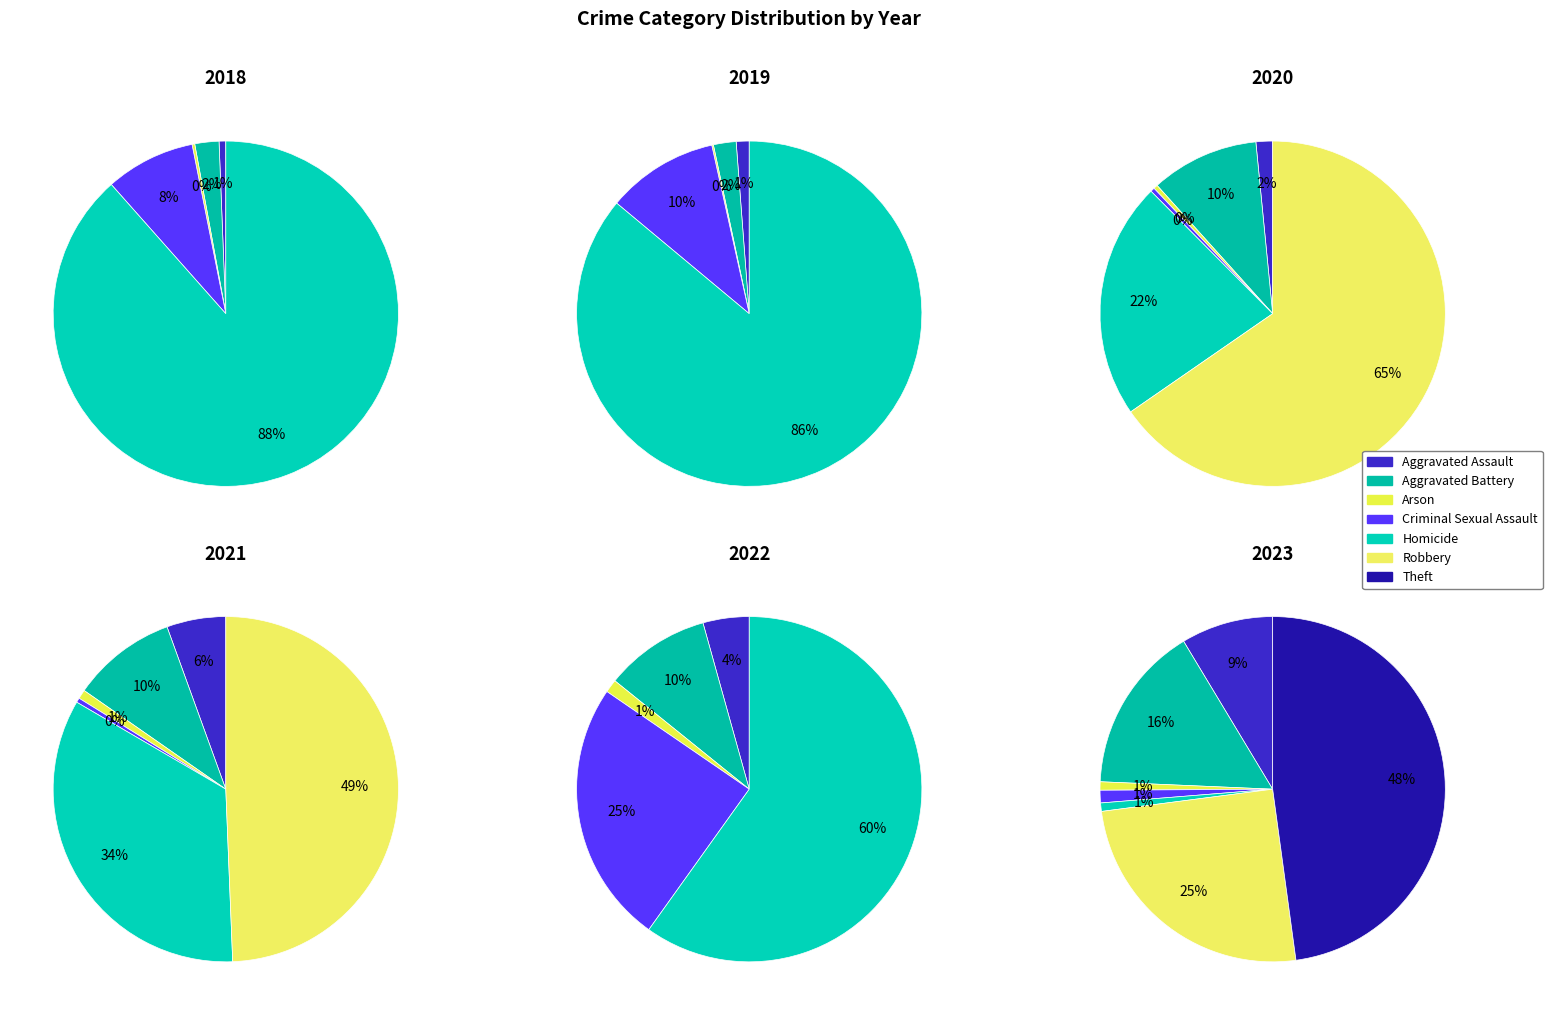

Is it true that values_2024 is 1% of the pie?

False